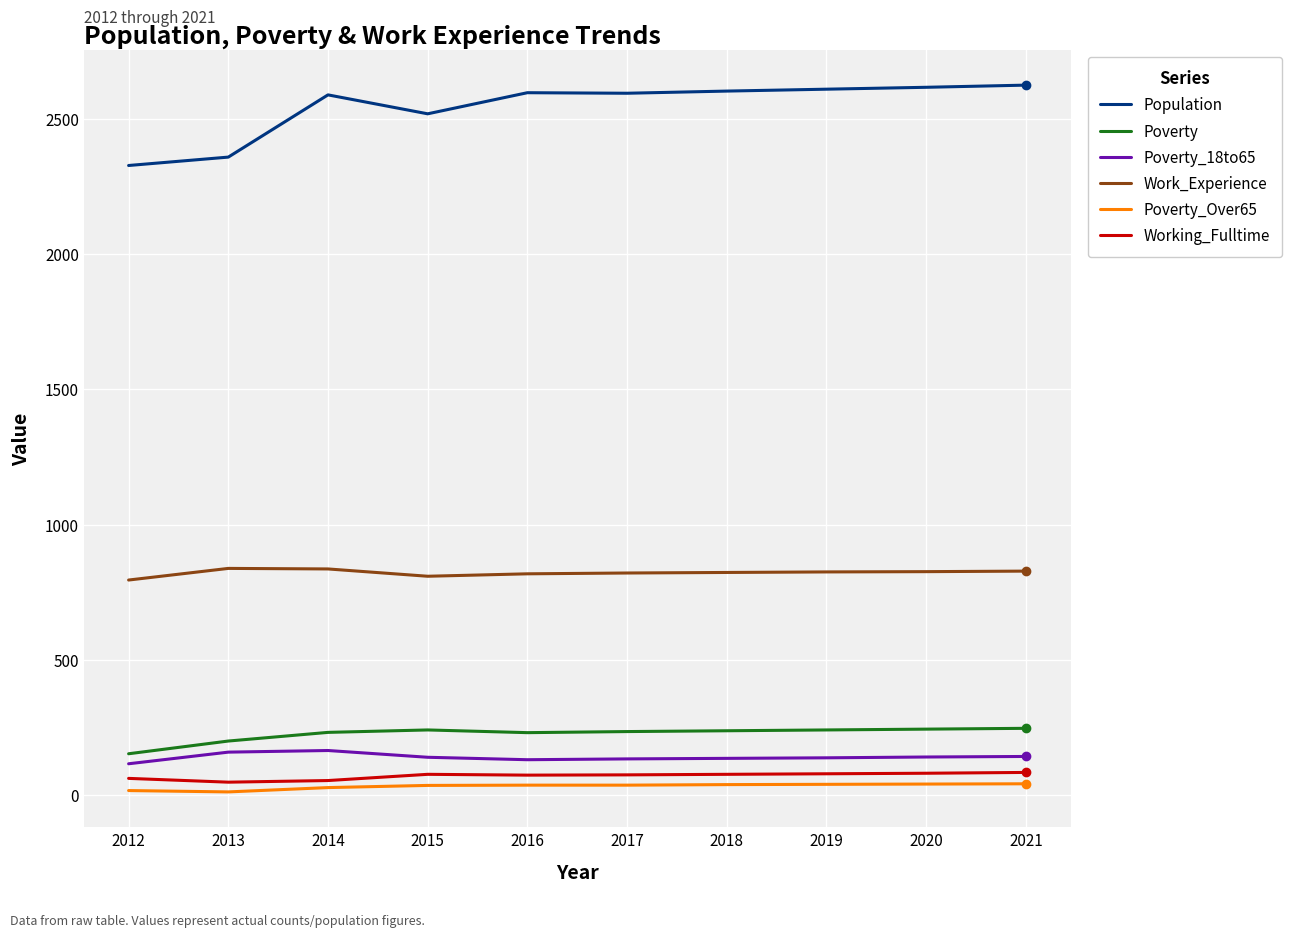

How many distinct data groups are displayed?

6